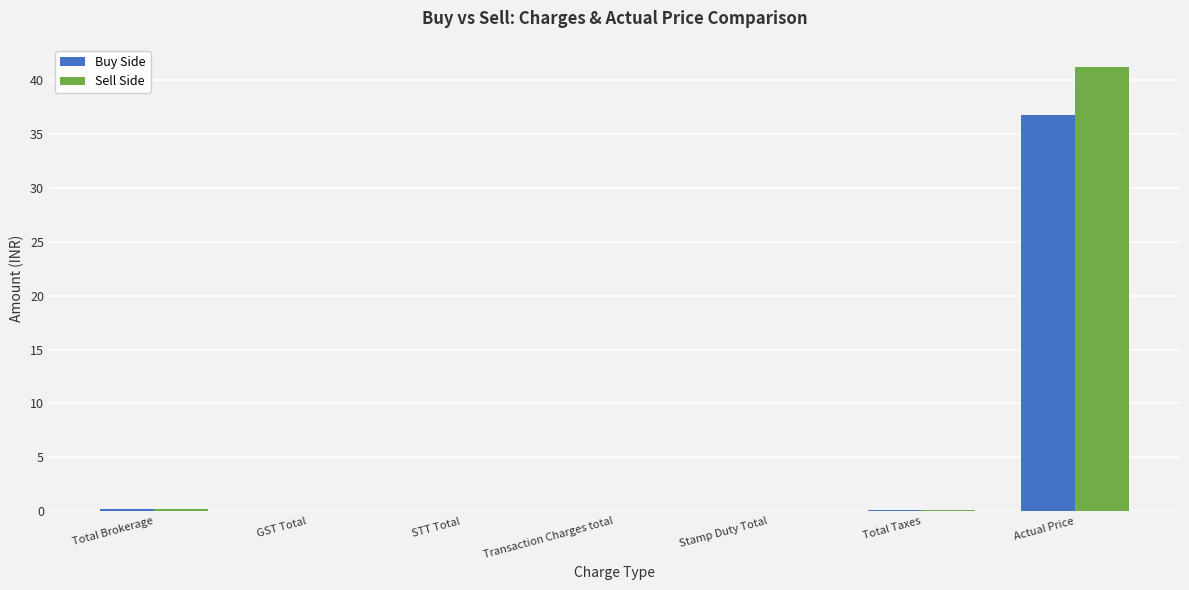

The value of Sell Side at Actual Price is 41.2. True or false?

True